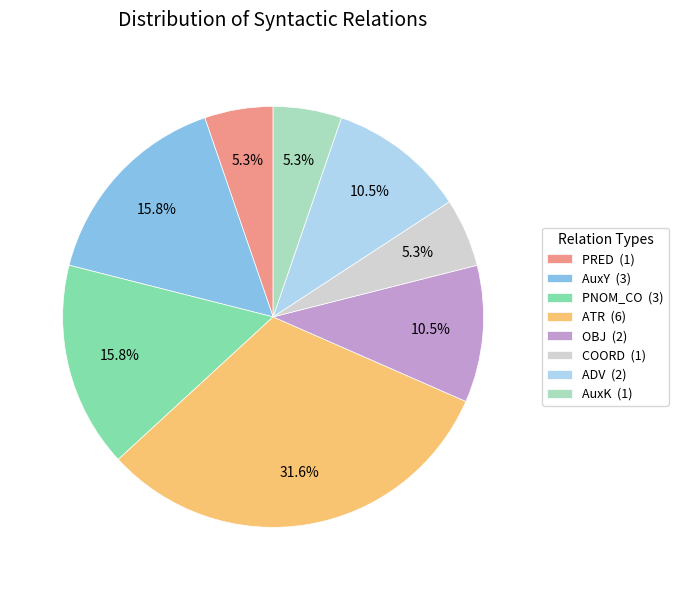

How much of the chart is everything except AuxK (1)?

94.7%